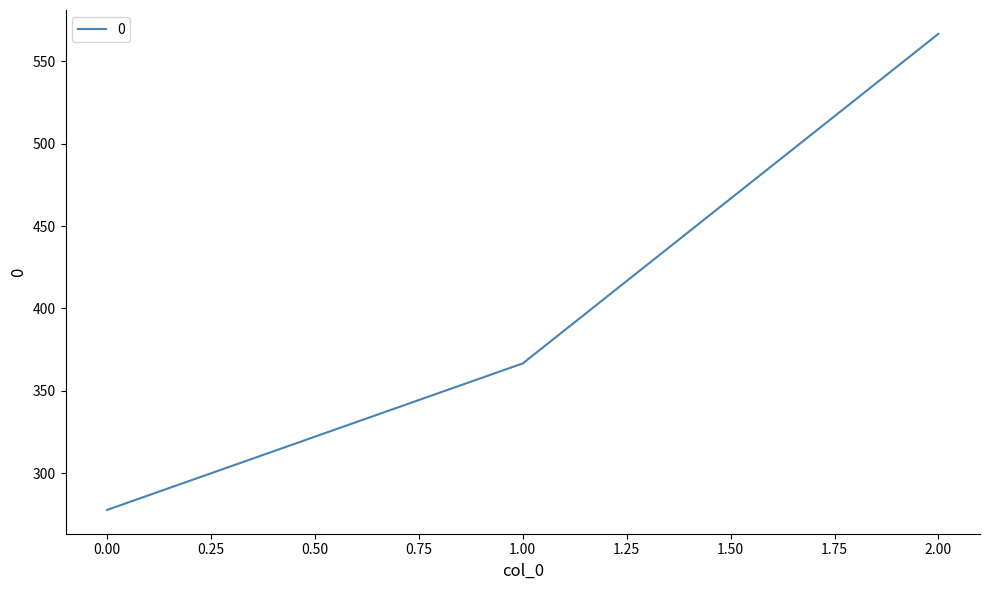

Reading right to left, extract all data points from this chart.

566.7	366.7	277.8